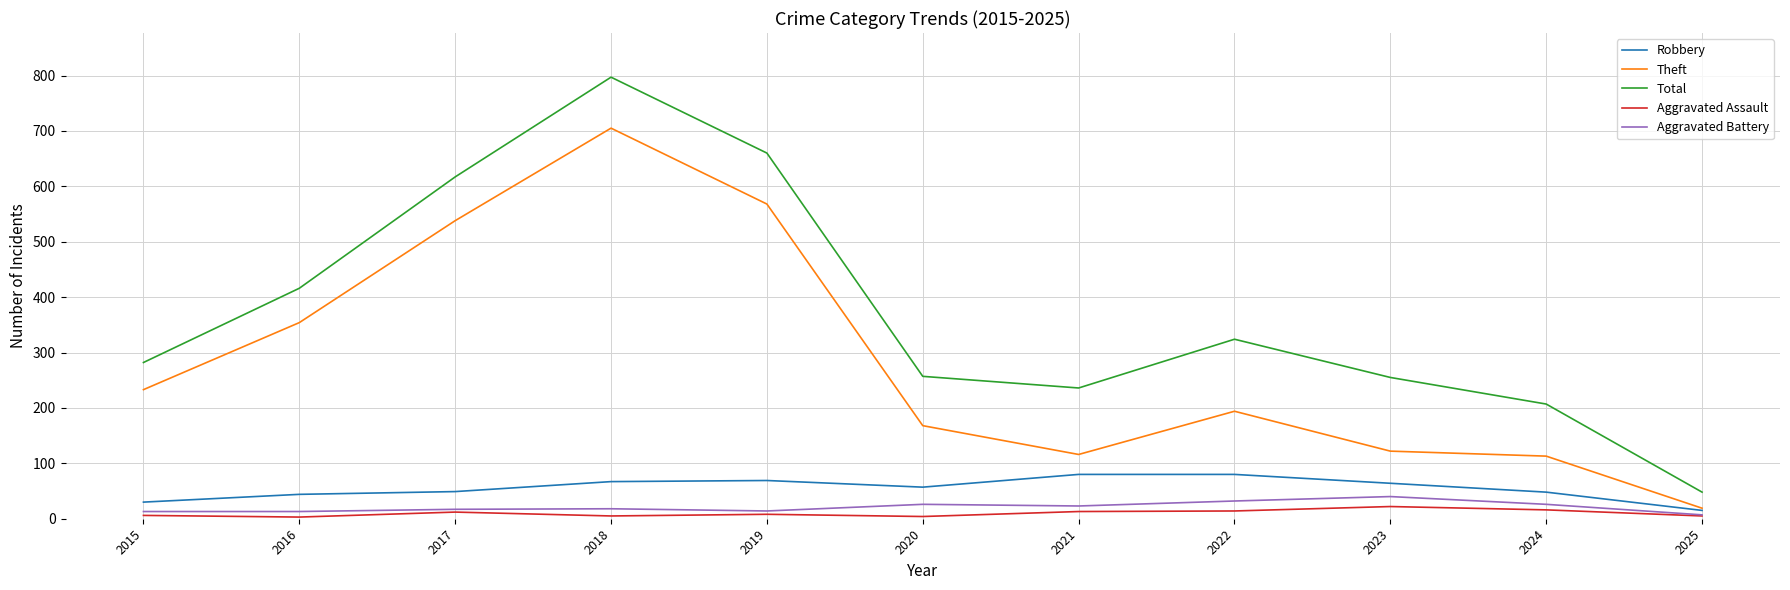

Between 2015 and 2018, which series saw the biggest shift?

Total